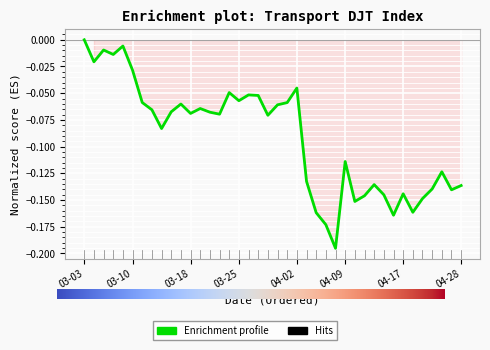

How many interior local peaks (higher than both neighbors) does the data have?

11